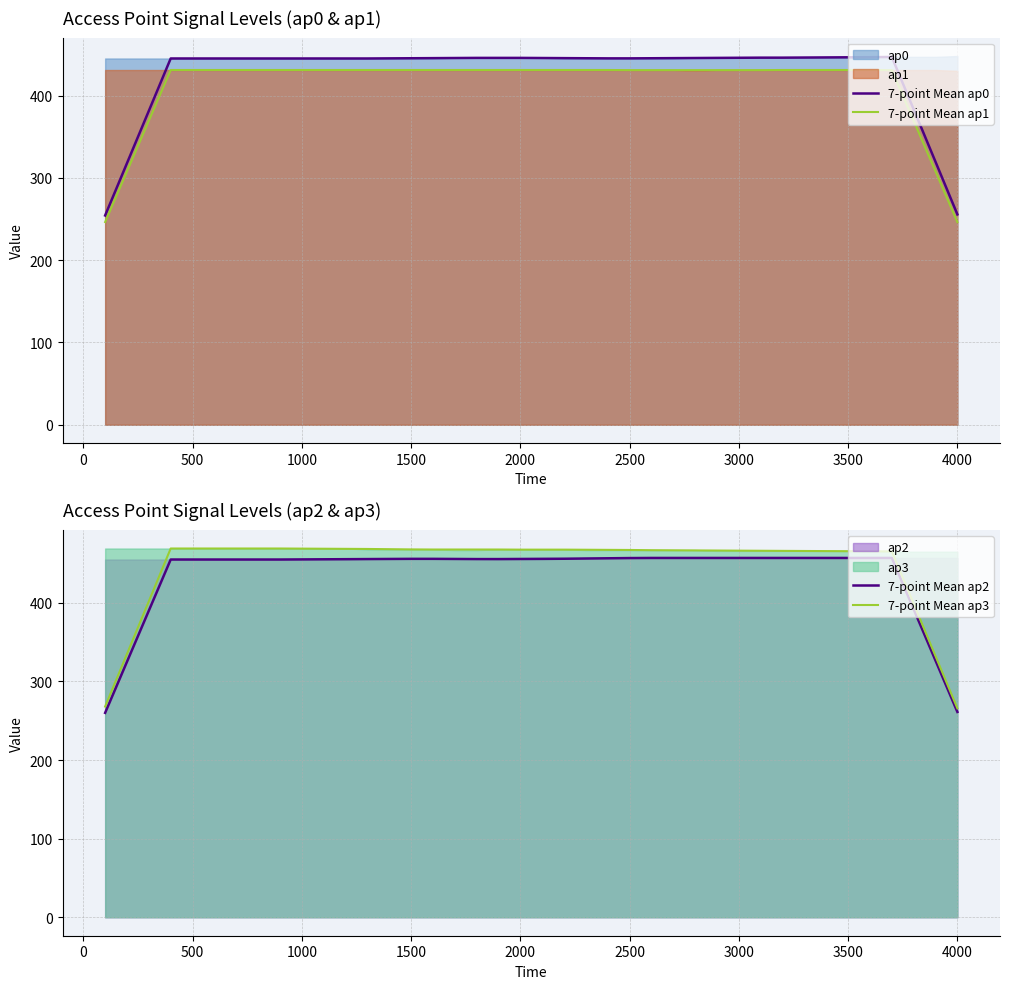

Is it true that 7-point Mean ap0 equals 445.9 at 3000?

True